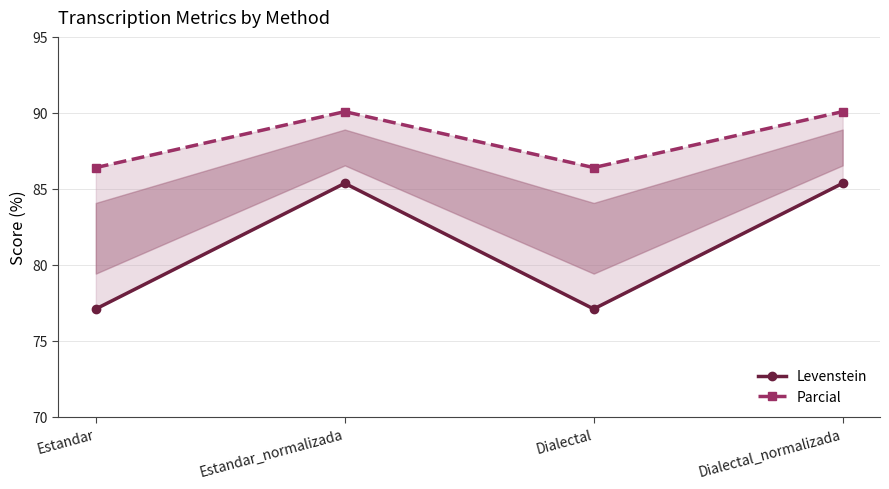

Between Estandar and Estandar_normalizada, which is larger?

Estandar_normalizada